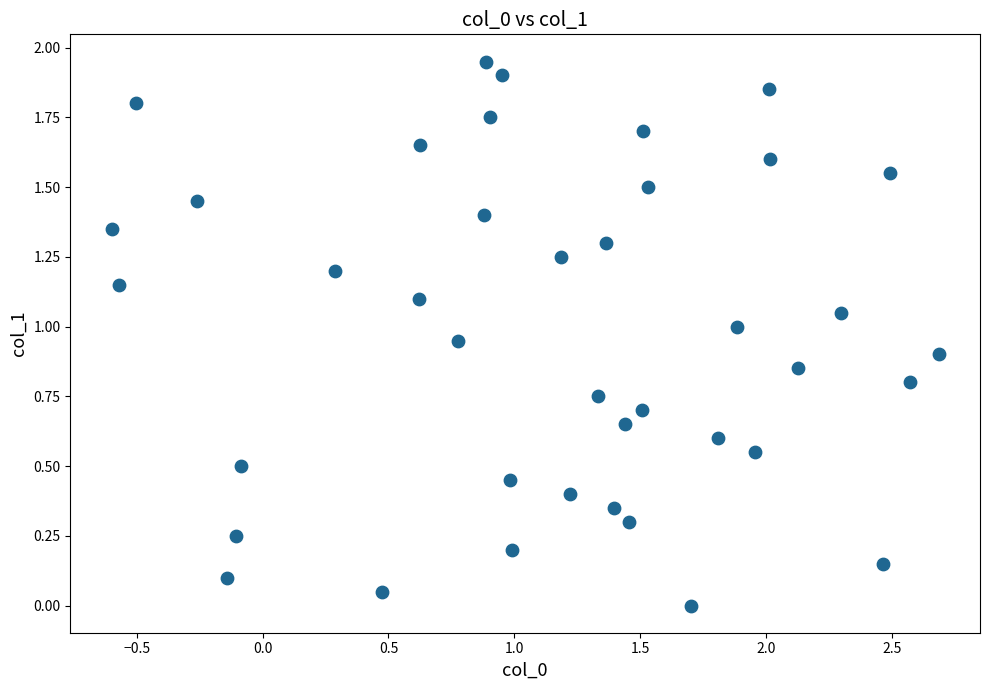

What is the range of X values (max minus min)?

3.3